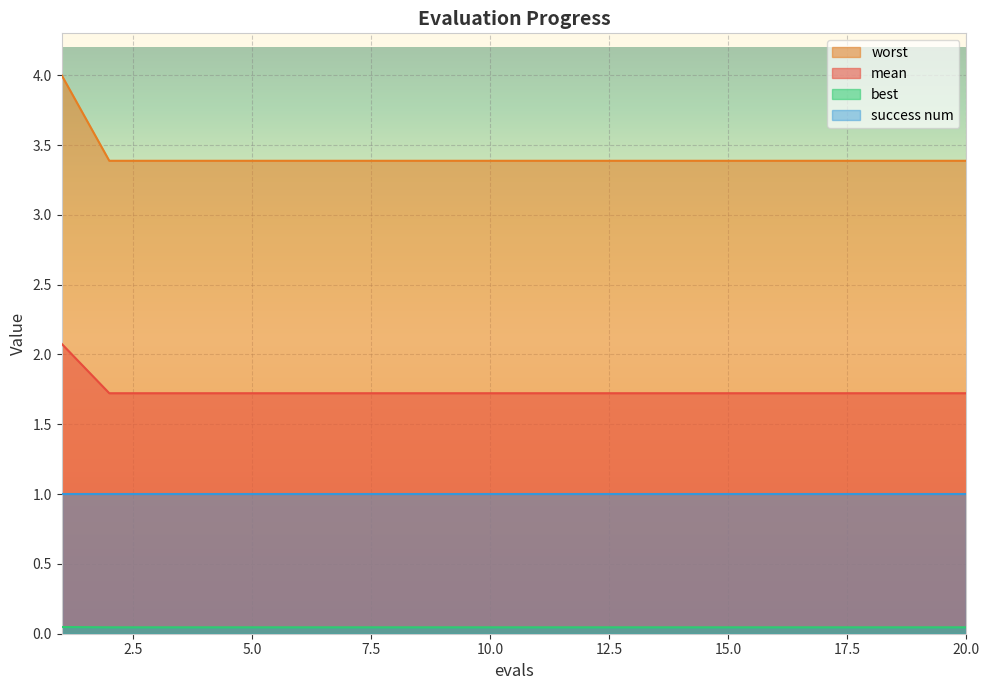

True or false: best and worst intersect in this chart.

False